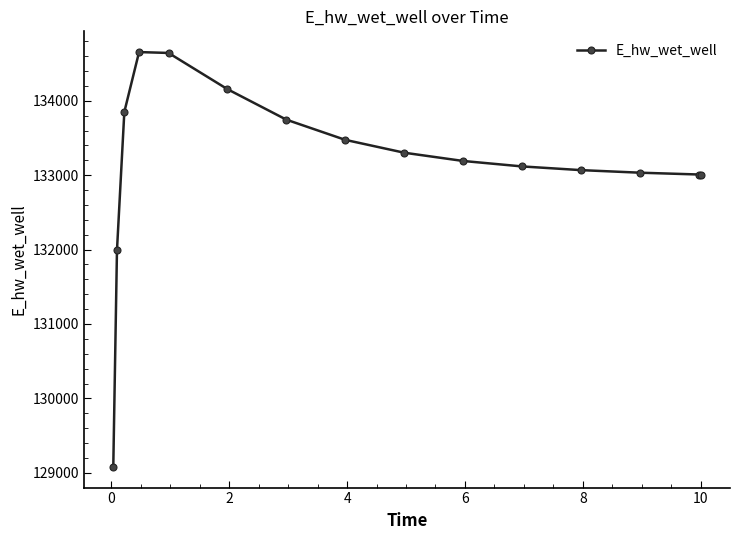

What is the sum of all values?

1997320.1